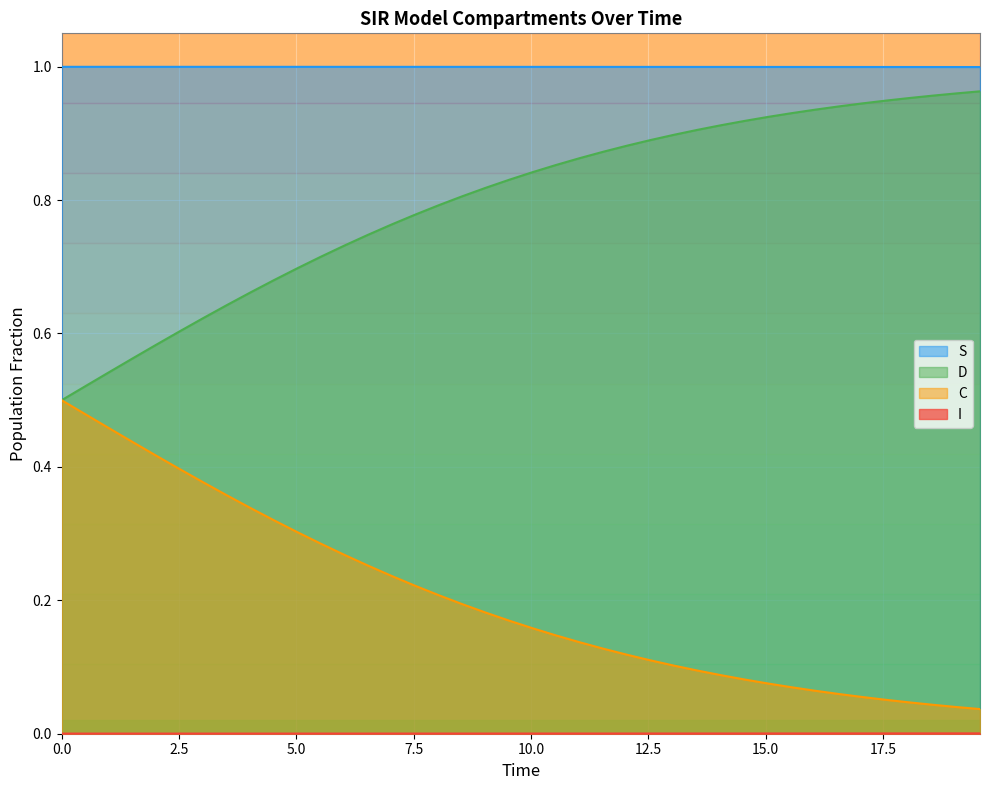

True or false: D and S cross at least once.

False